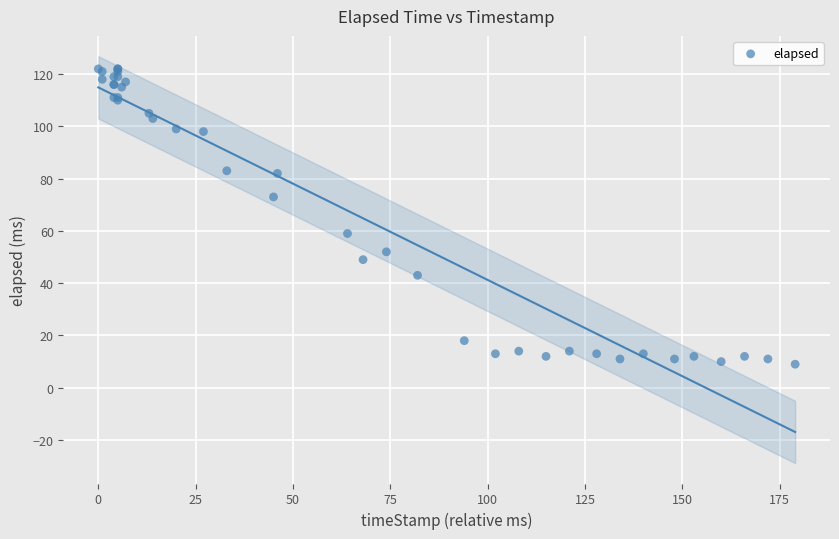

What Y value in the scatter plot is closest to 65?

59